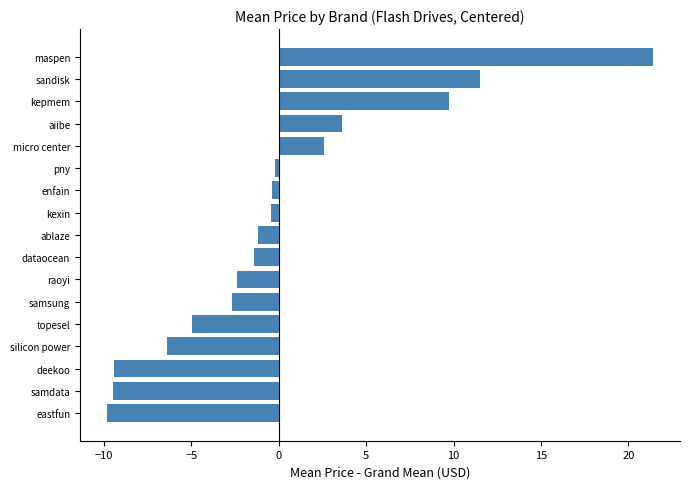

Where is the data nearest to the value 5?

aiibe